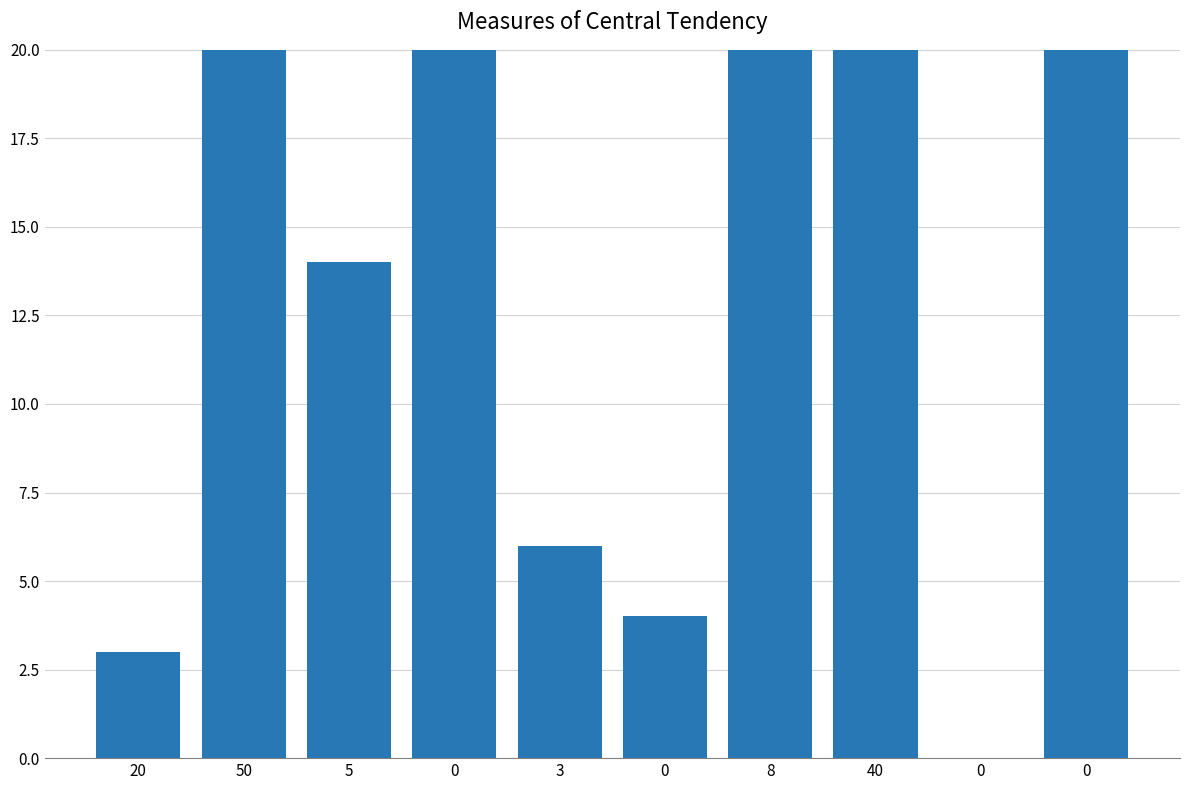

What is the sum of all values?

3238